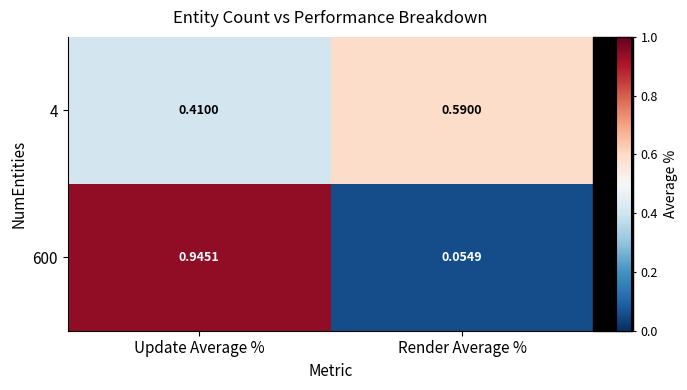

At which category is the sum across all series the highest?

Update Average %